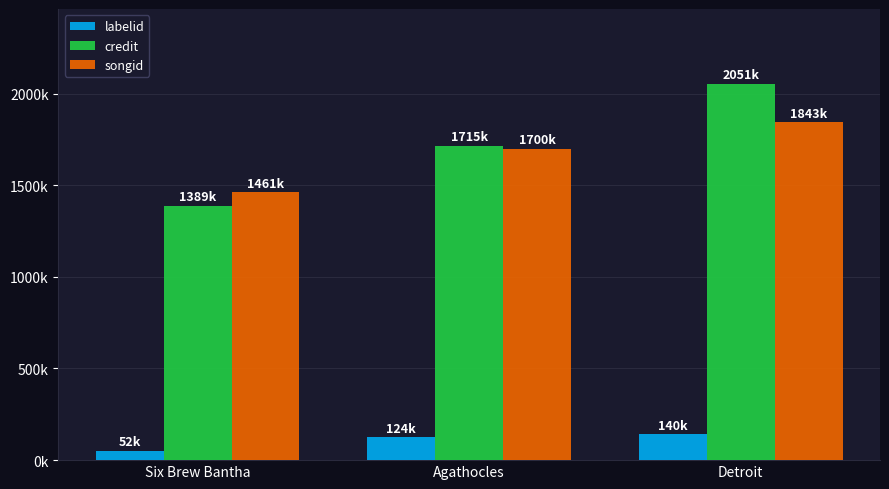

Rank the series by their maximum value, from lowest to highest.

labelid, songid, credit